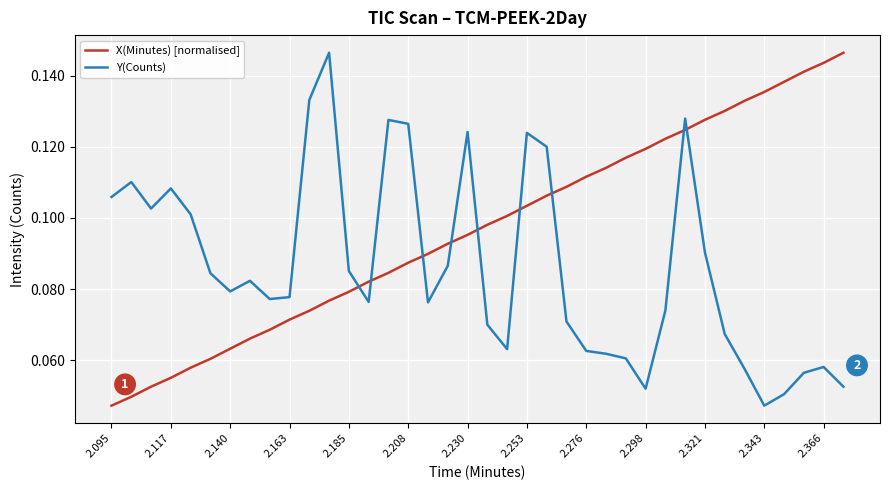

Rank the series by their average value, from highest to lowest.

X(Minutes) [normalised], Y(Counts)